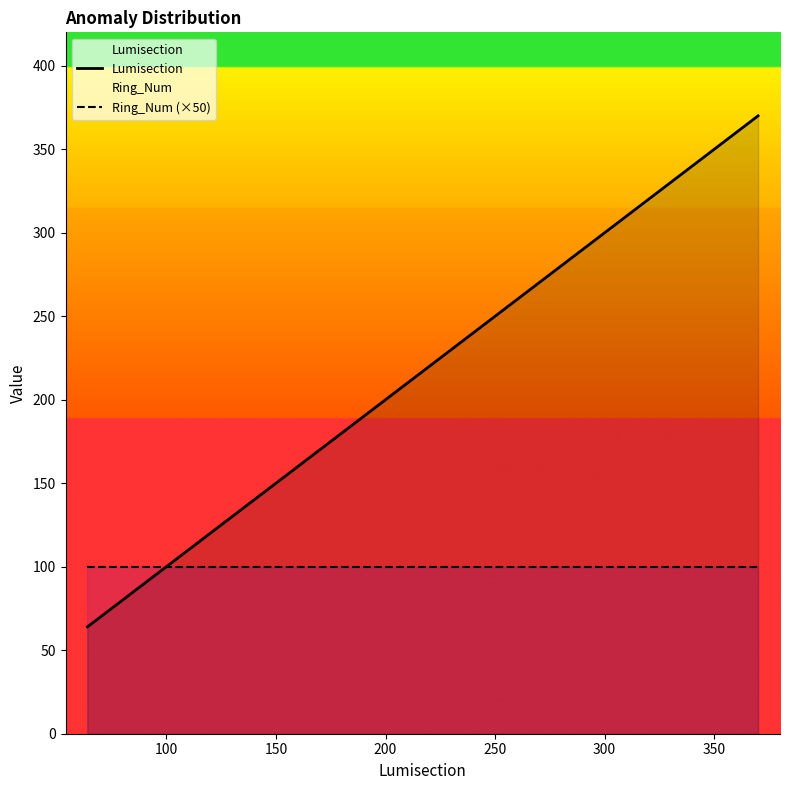

Which series has the largest total across all categories?

Lumisection